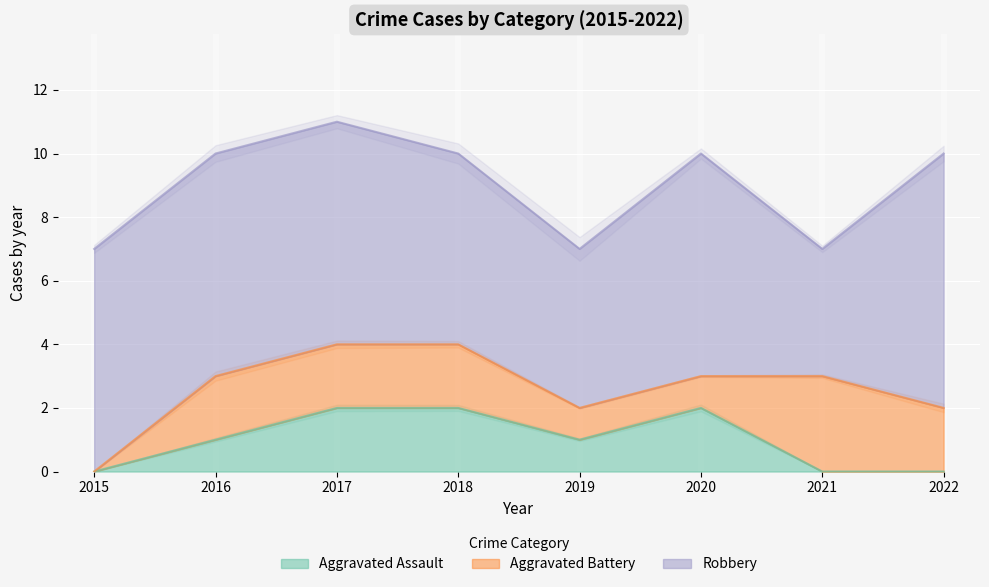

Between 2017 and 2018, which series saw the biggest shift?

Robbery